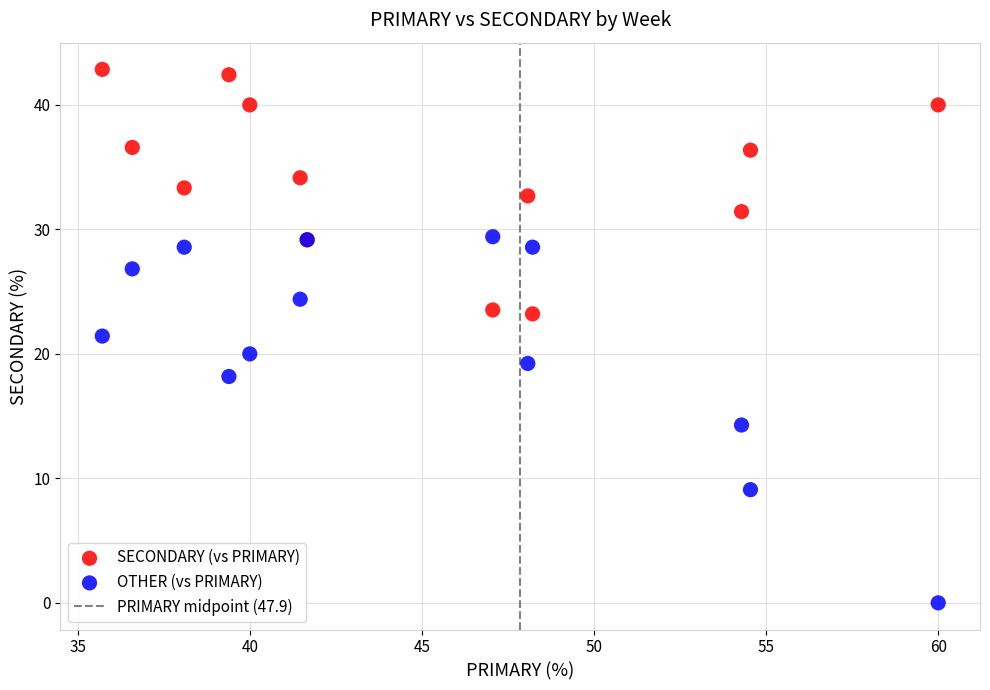

What is the X range (max minus min) for the scatter plot?

24.3